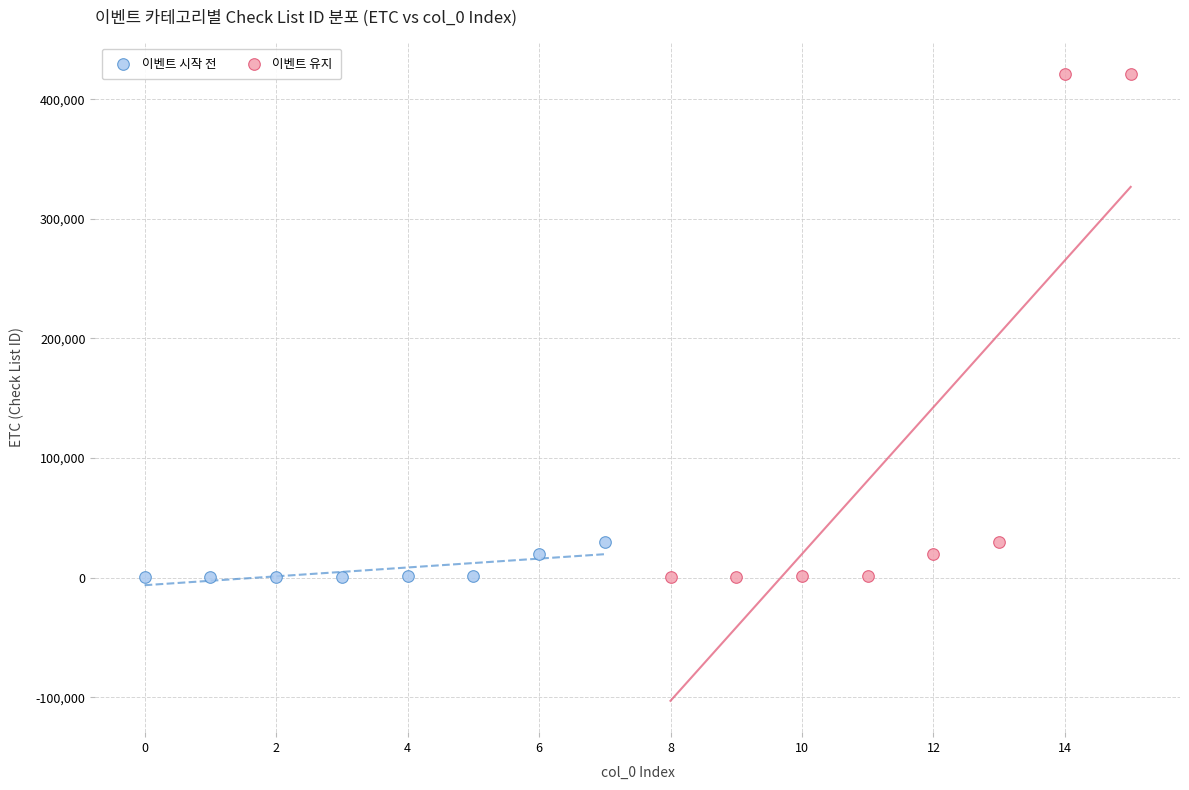

Which series has the widest spread of Y values?

이벤트 유지